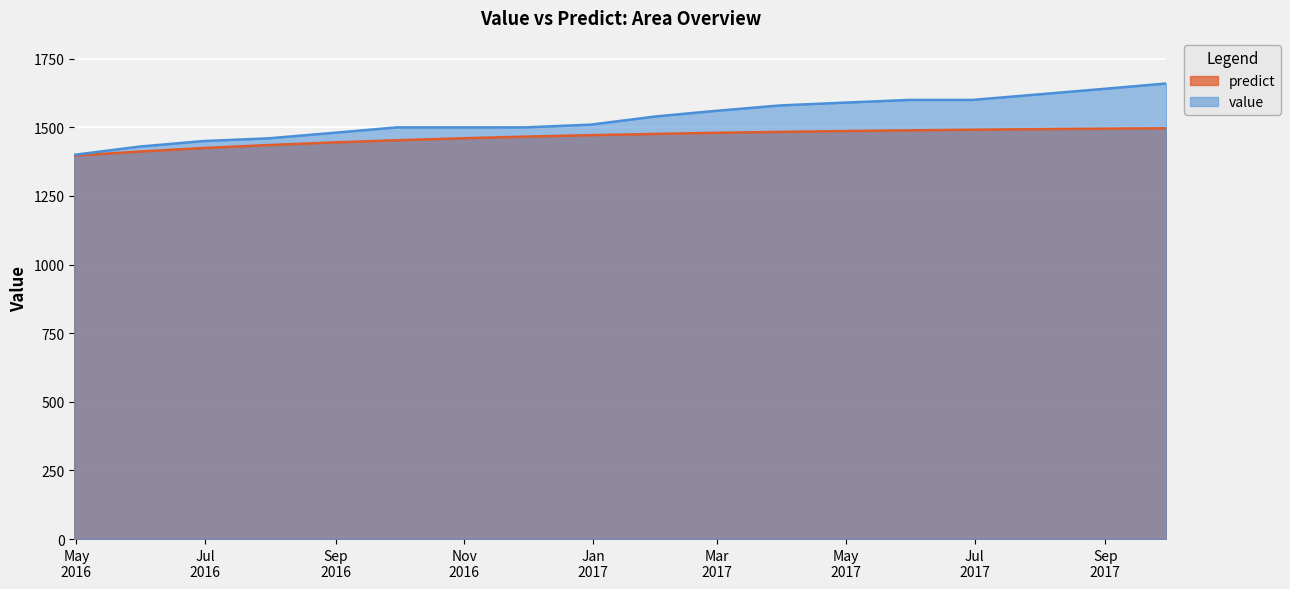

How many series are shown in this chart?

2